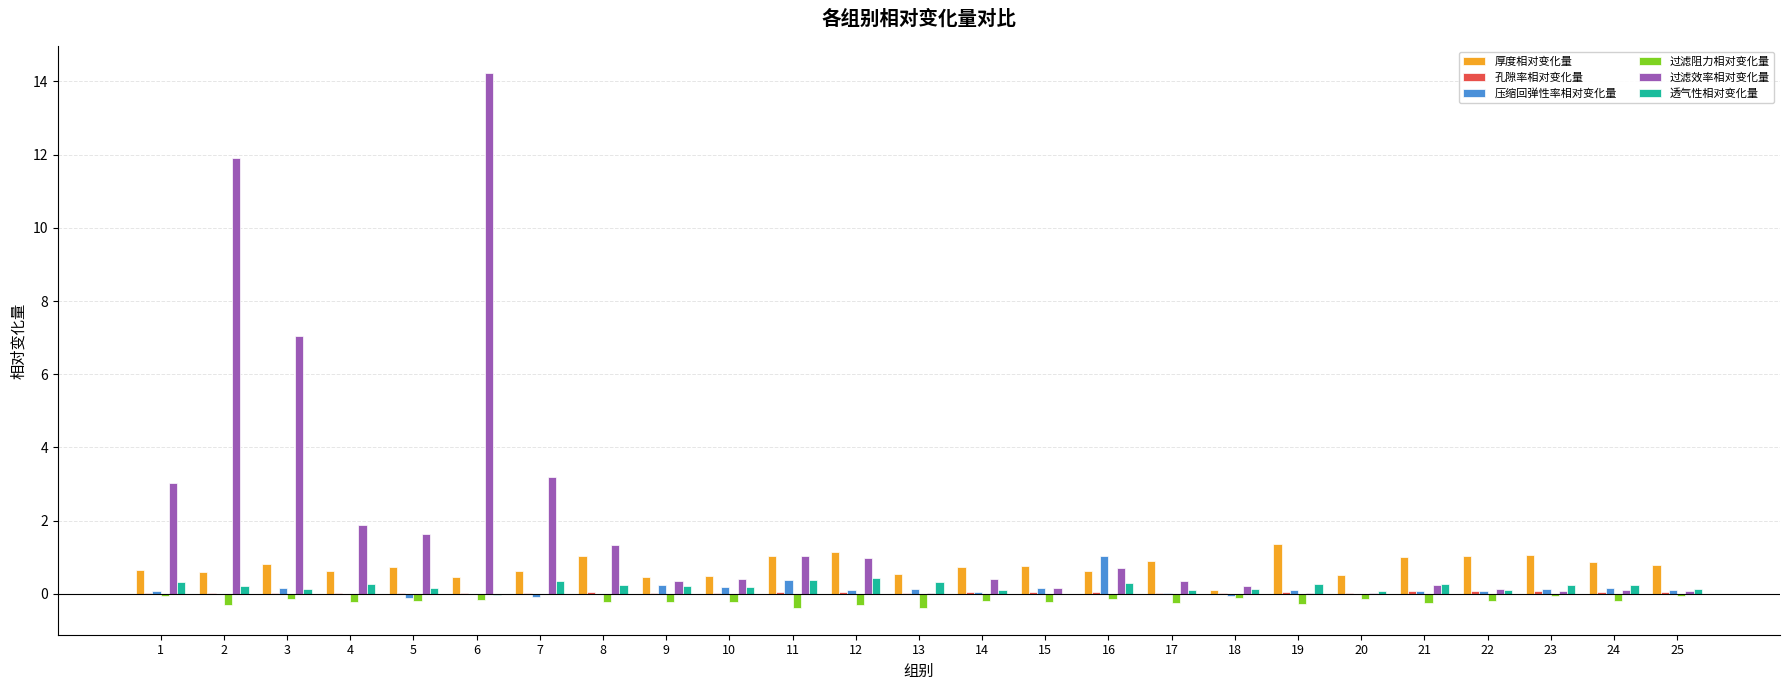

The value of 过滤效率相对变化量 at 2 is 19.4. True or false?

False